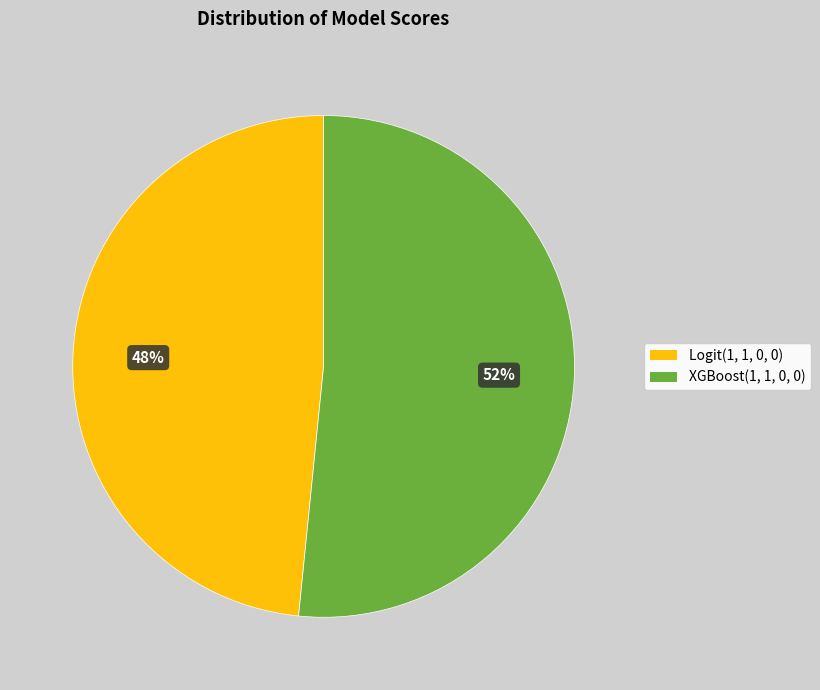

Count the number of slices in the pie.

2